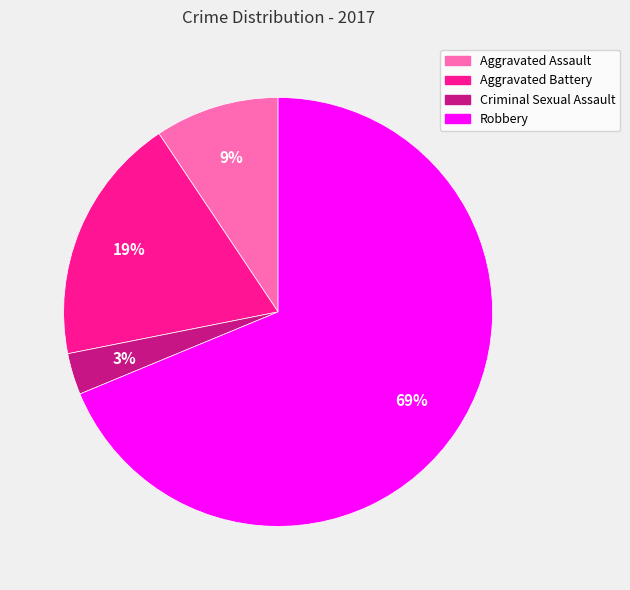

Which category accounts for the majority?

Robbery